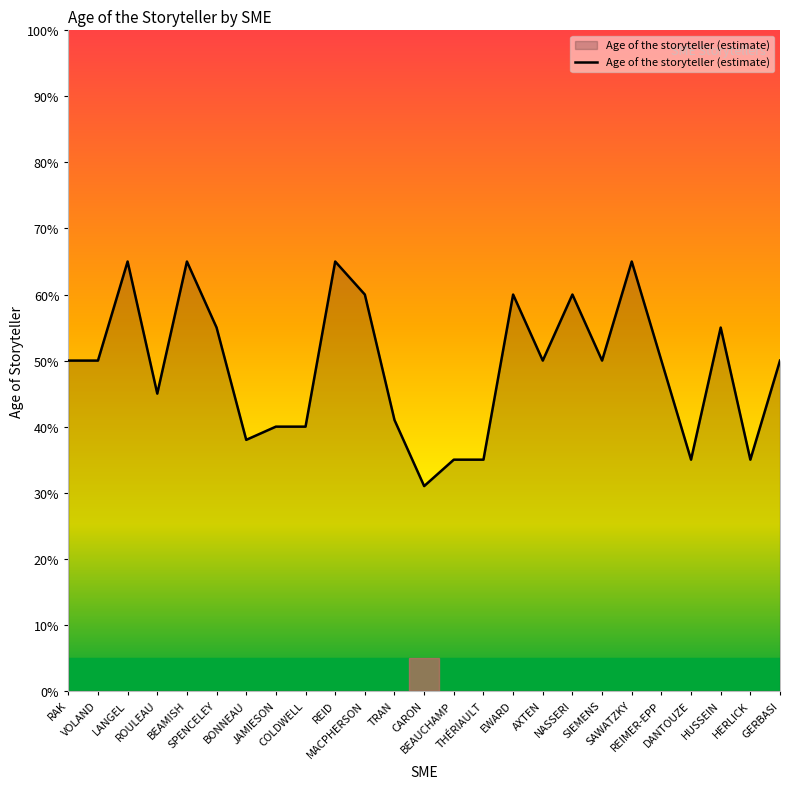

Which category has the lowest value across all series?

CARON